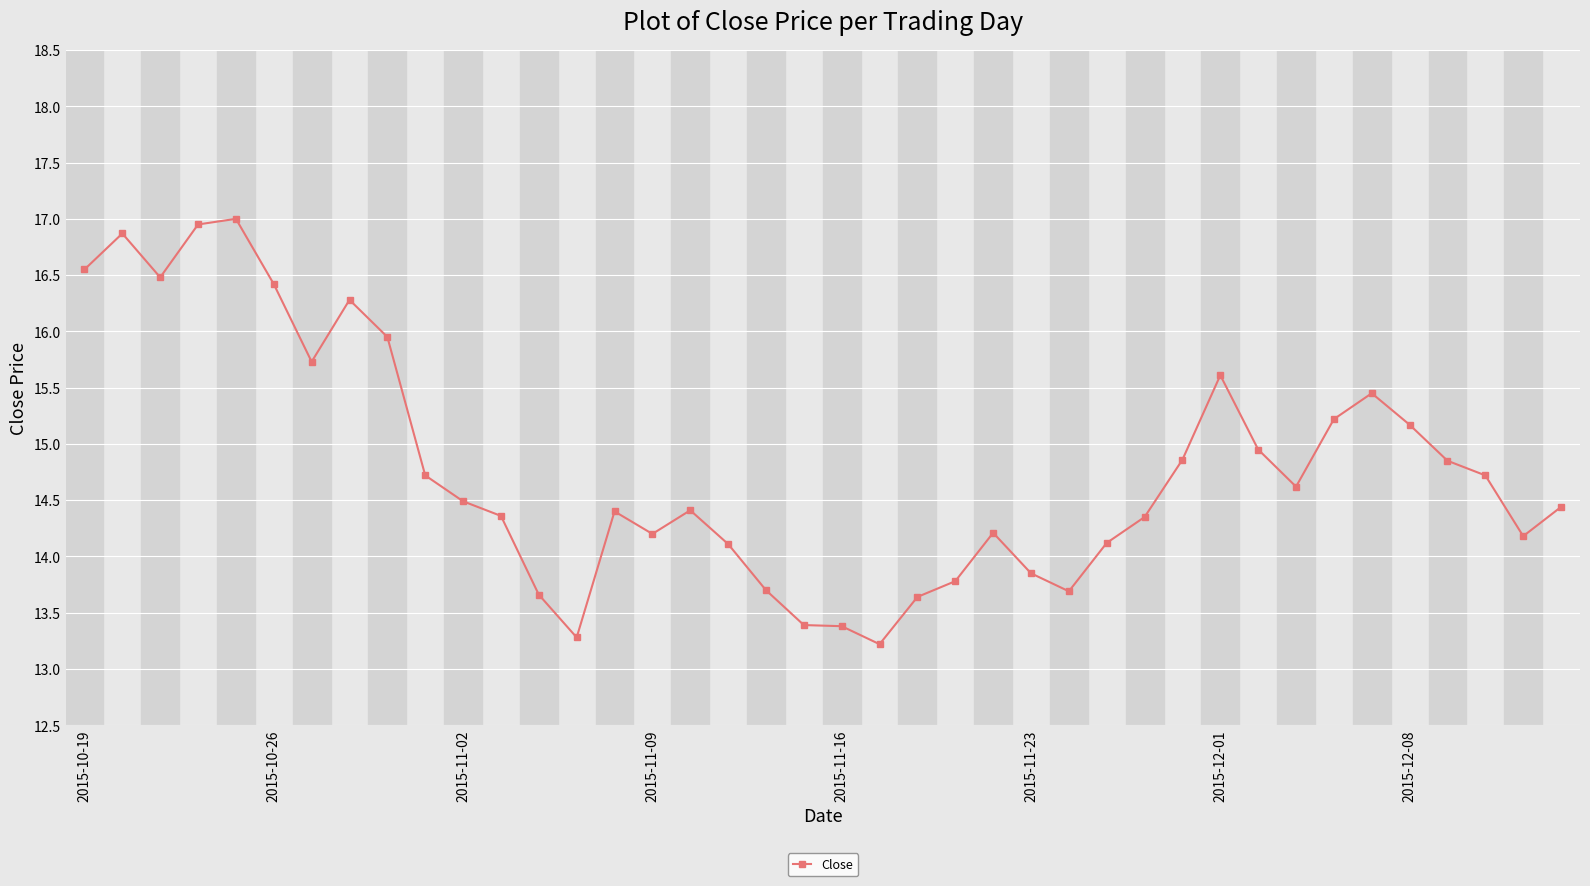

What is the value of the 2nd point from the left?

16.9